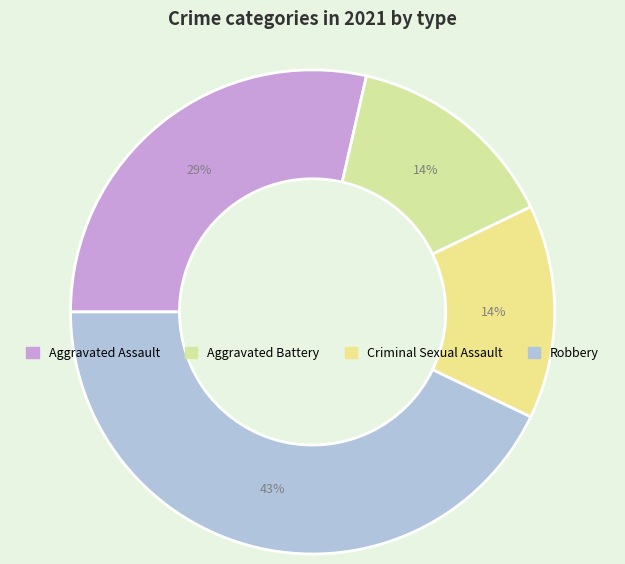

To the nearest percent, what is the average slice percentage?

25%